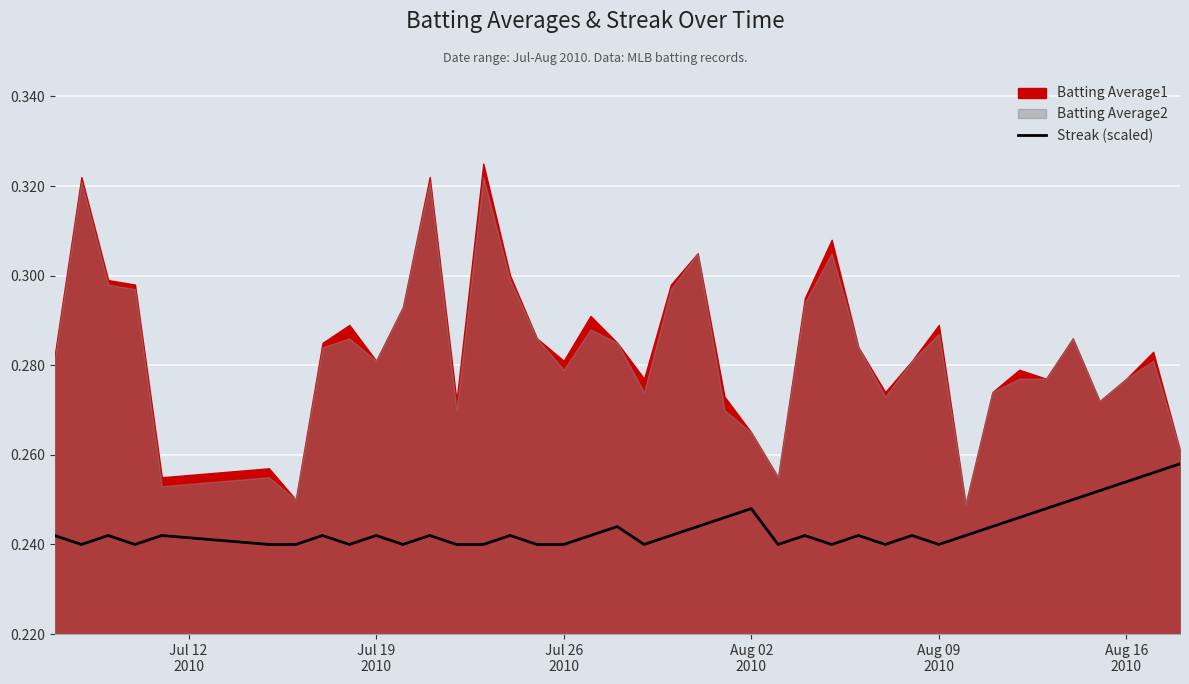

What is the average value?

0.2